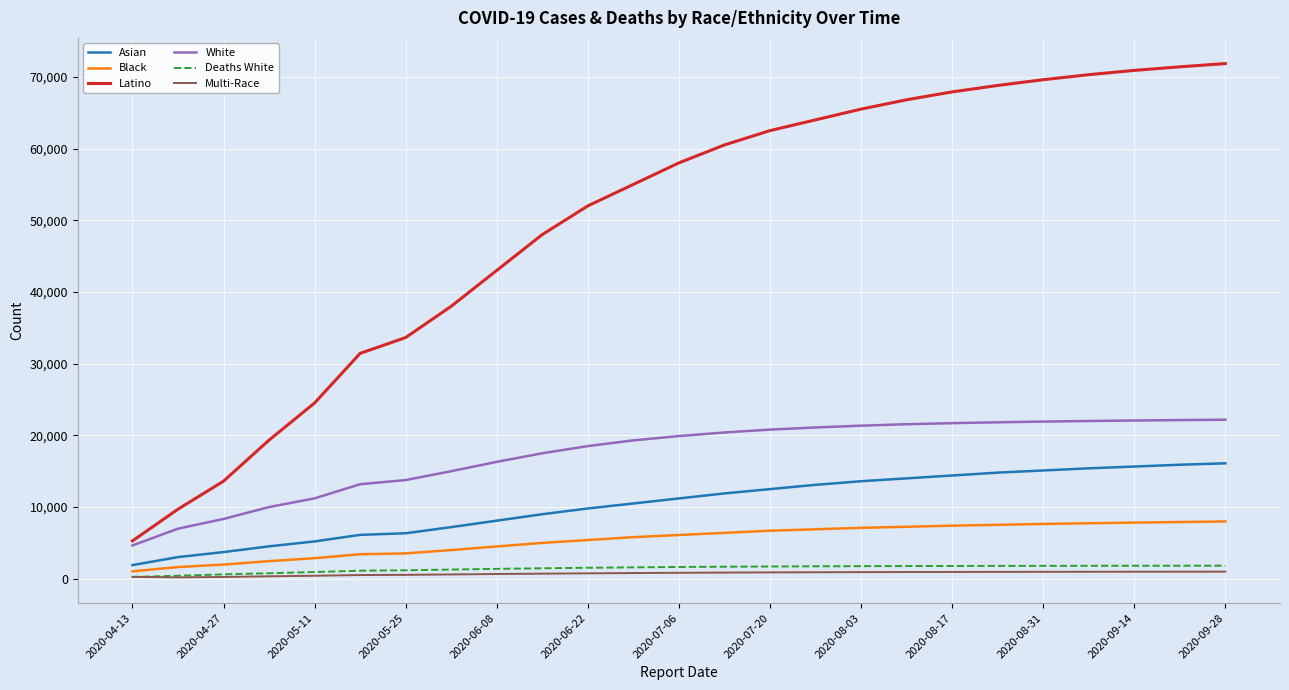

Which series has the largest total across all categories?

Latino